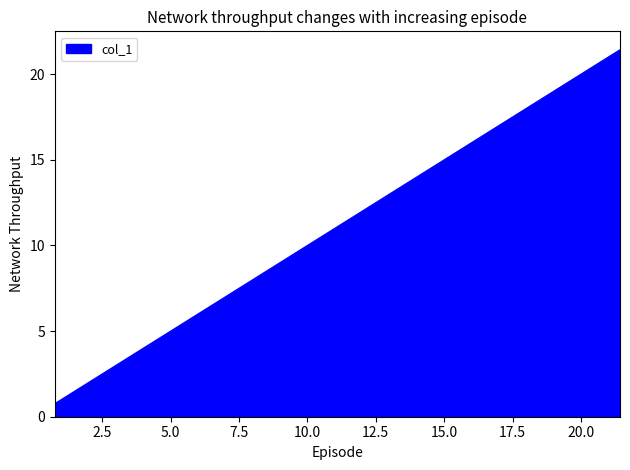

What is the greatest value displayed?

21.4